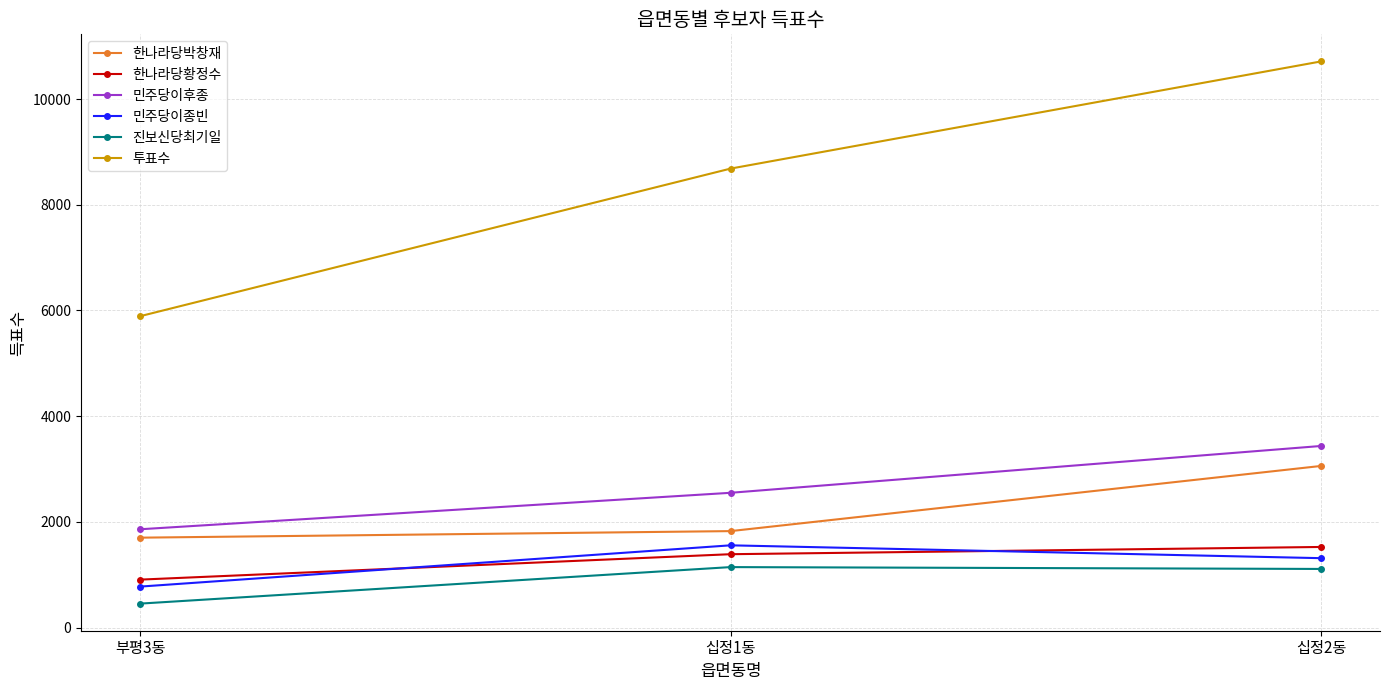

Where does the 진보신당최기일 series first go above 1109?

십정1동